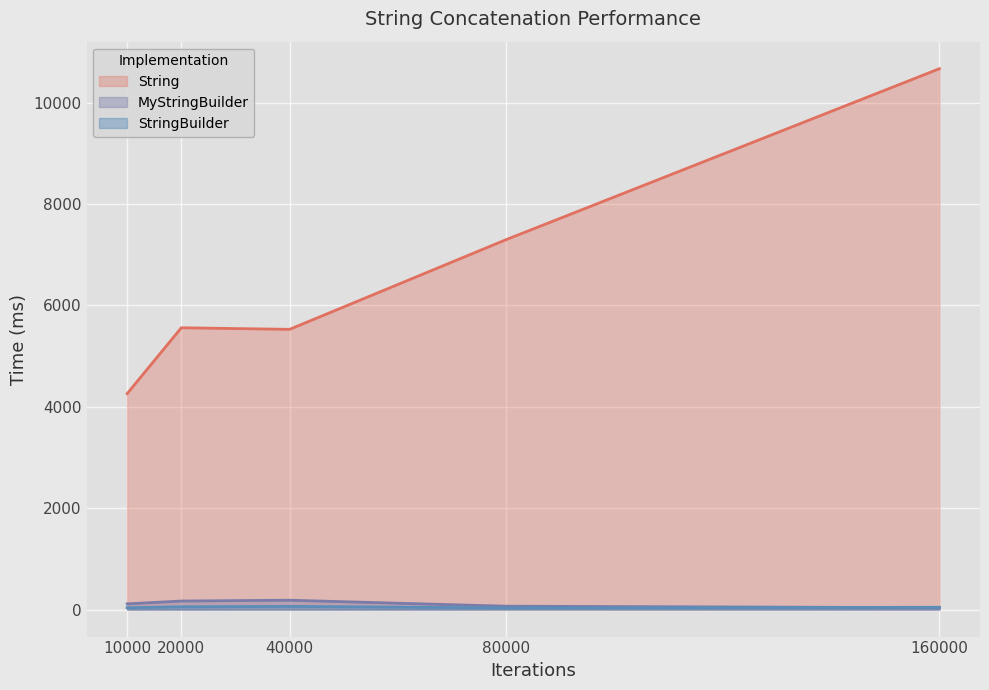

Is it true that String equals 2546 at 20000?

False